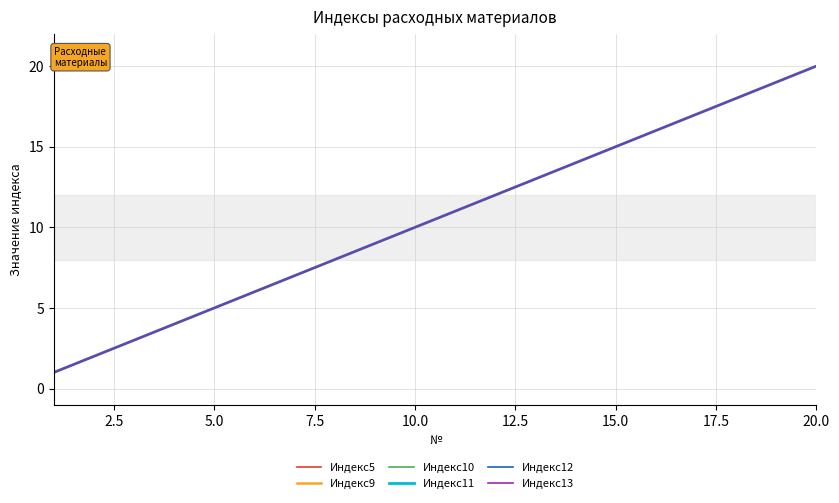

Is this an area chart (filled region under the line)?

No